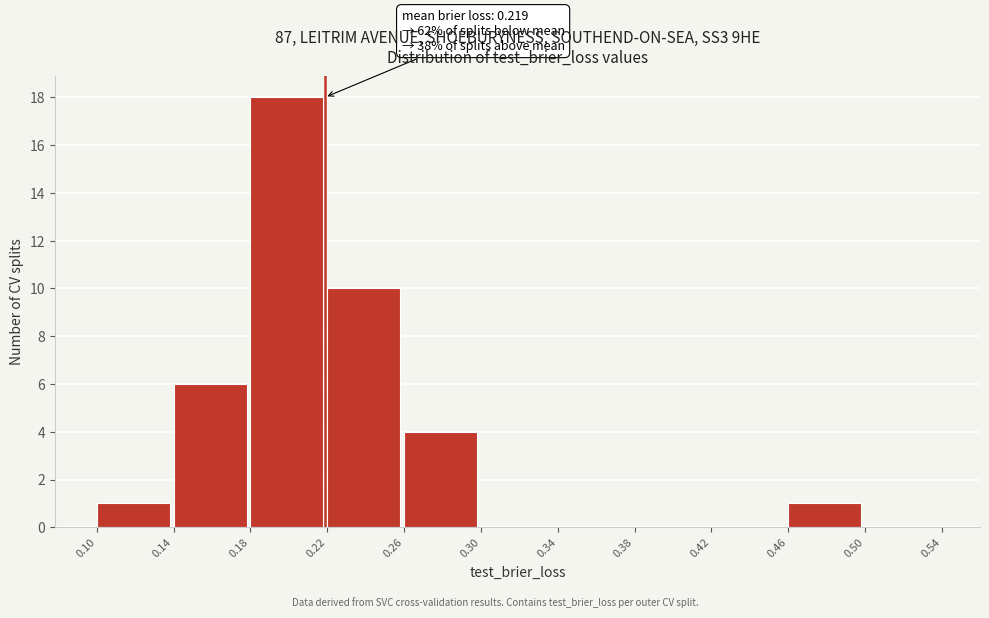

Which range on the x-axis has the tallest bar?

0.18 to 0.22